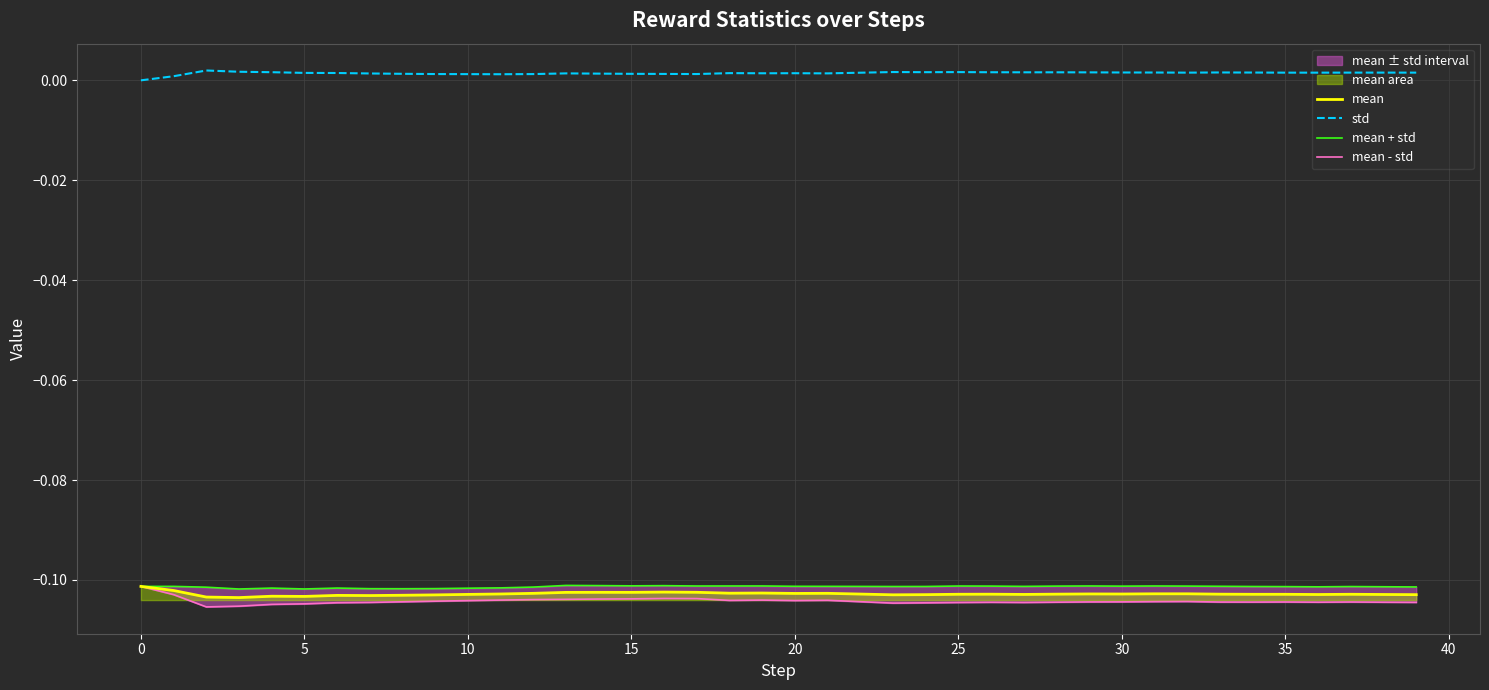

Count the std values in the range 0 to 1.

40